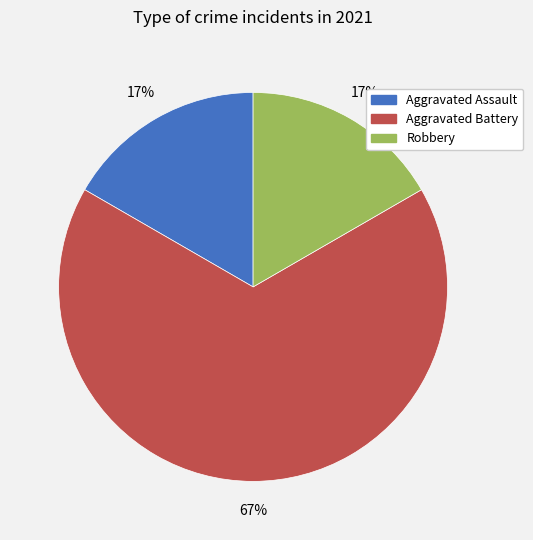

To the nearest percent, what is the difference between the Aggravated Battery and Robbery slice percentages?

50%